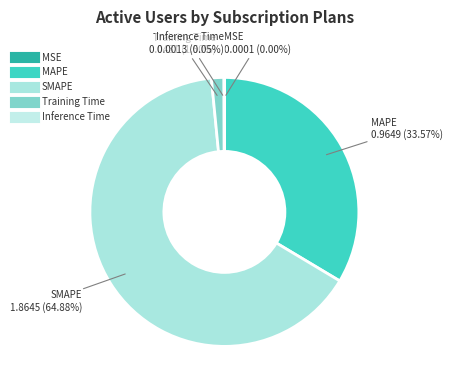

To the nearest percent, what portion does SMAPE represent?

65%